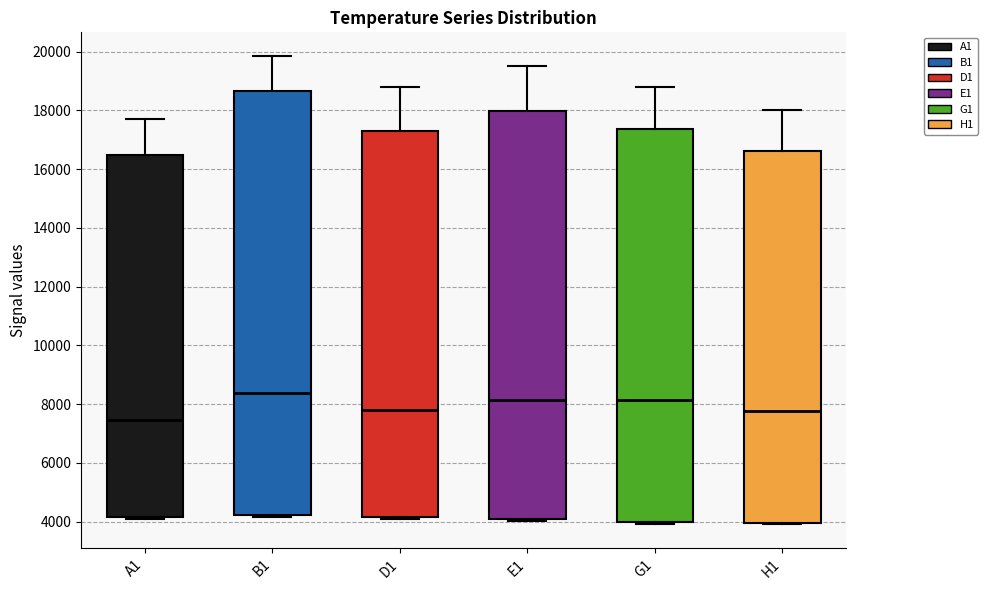

Reading left to right, read every box against the y-axis: the position of its median line, the range the box covers, and the ends of its whiskers. The values are not printed on the chart, so give them approximately, as read against the axis.

A1: median 7400, box 4200 to 16400, whiskers 4000 to 17800
B1: median 8400, box 4200 to 18600, whiskers 4200 (just below the box's lower edge) to 19800
D1: median 7800, box 4200 to 17400, whiskers 4000 to 18800
E1: median 8200, box 4000 to 18000, whiskers 4000 (just below the box's lower edge) to 19400
G1: median 8200, box 4000 to 17400, whiskers 4000 (just below the box's lower edge) to 18800
H1: median 7800, box 4000 to 16600, whiskers 4000 (just below the box's lower edge) to 18000